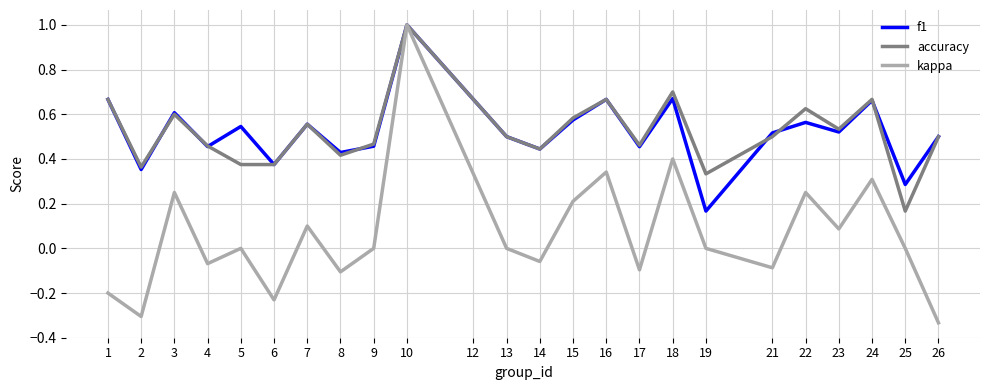

At which category is the sum across all series the highest?

10